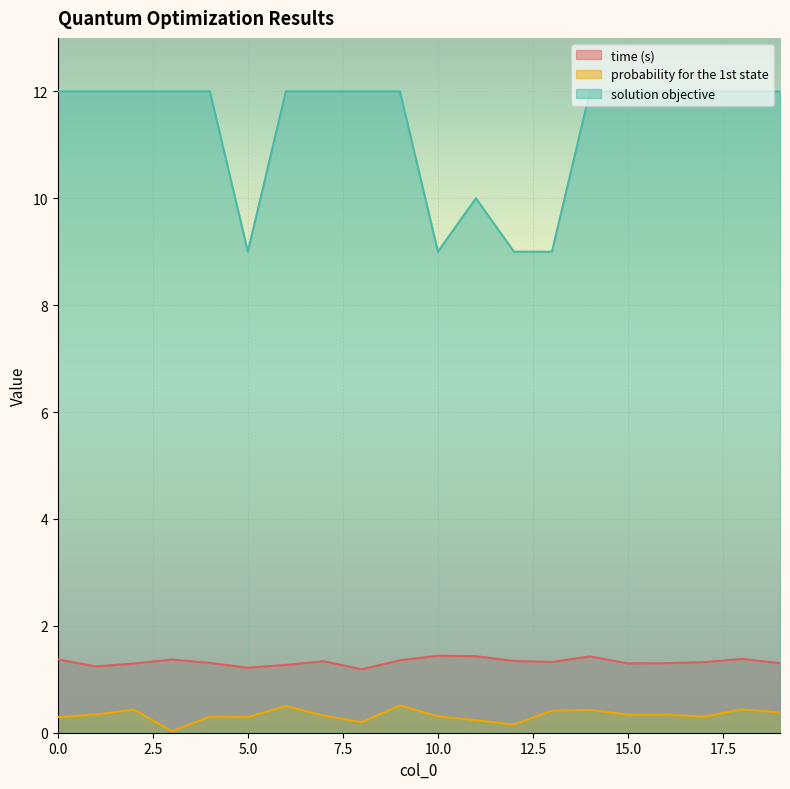

What are all the series names shown in the legend?

time (s), probability for the 1st state, solution objective